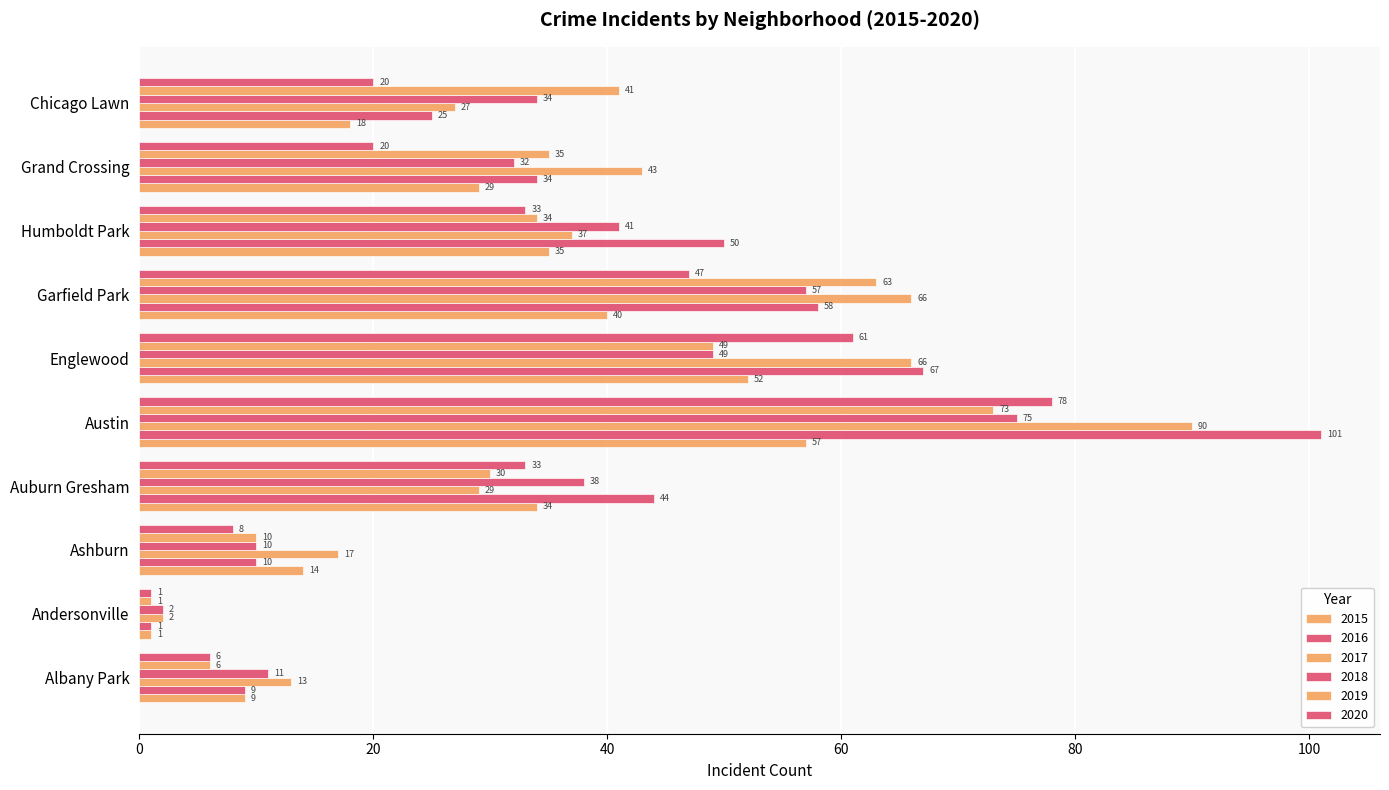

Count the number of data series in this chart.

6